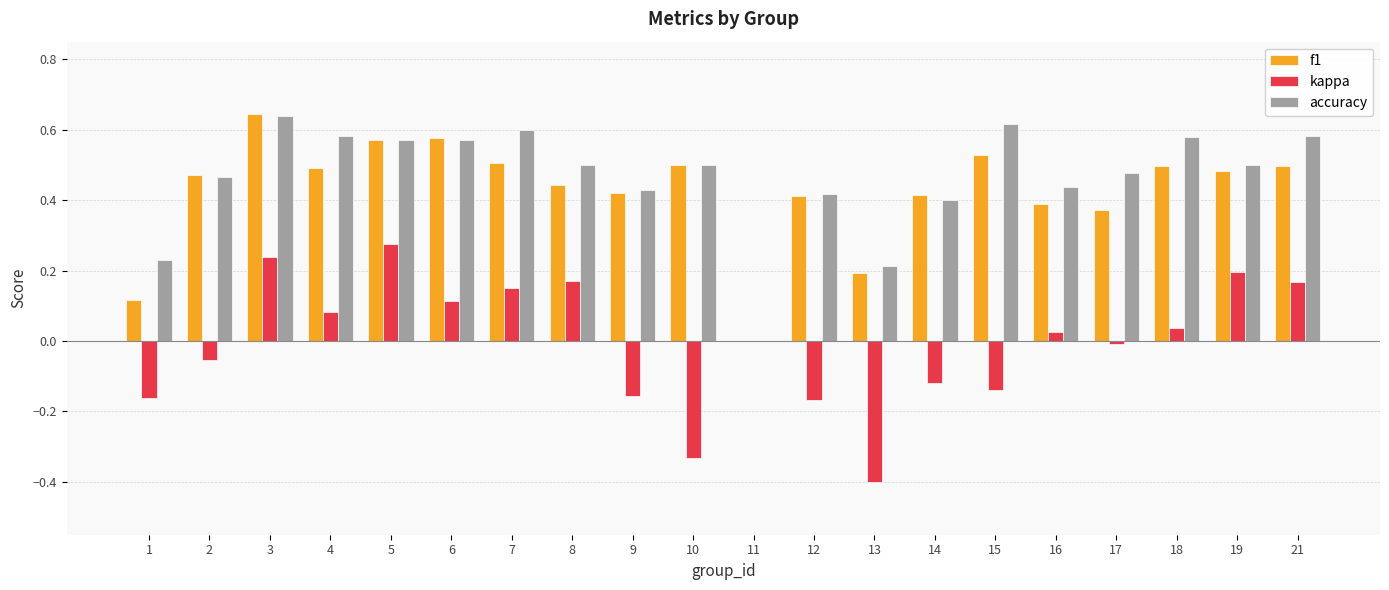

Between 2 and 10, which series saw the biggest shift?

kappa